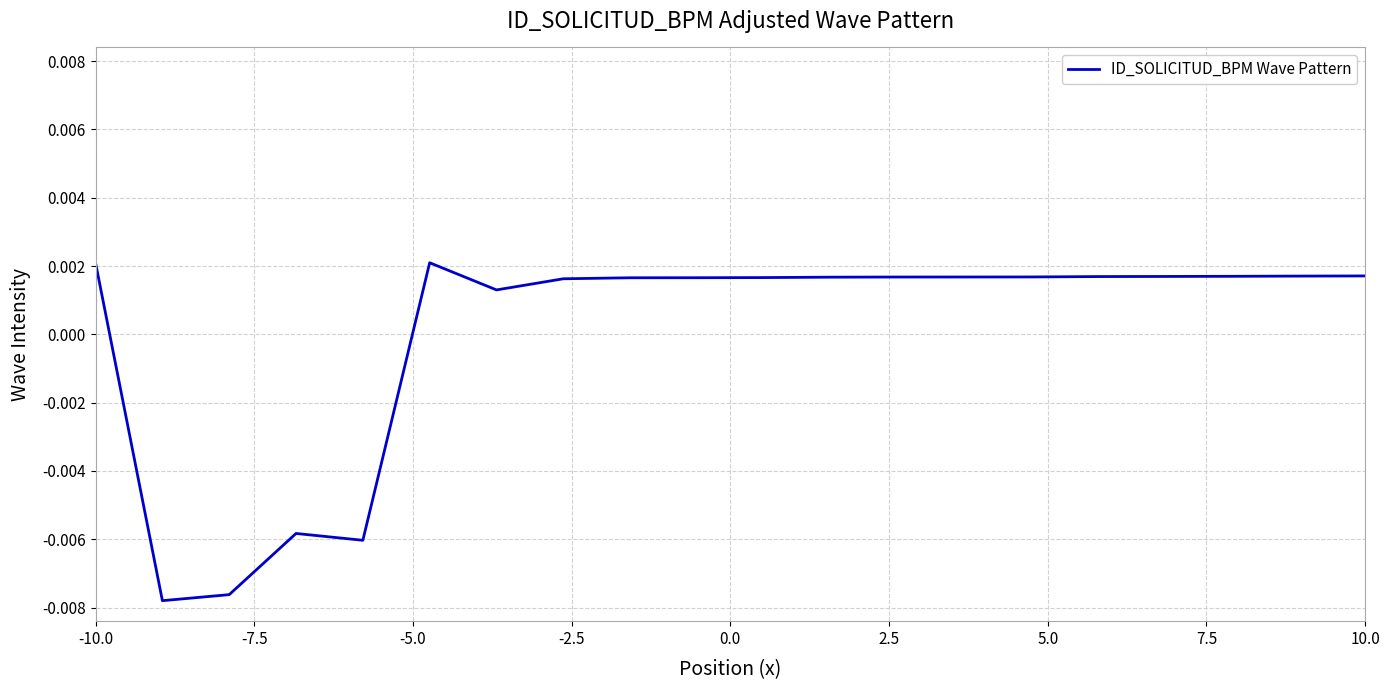

Does the chart have visible grid lines?

Yes